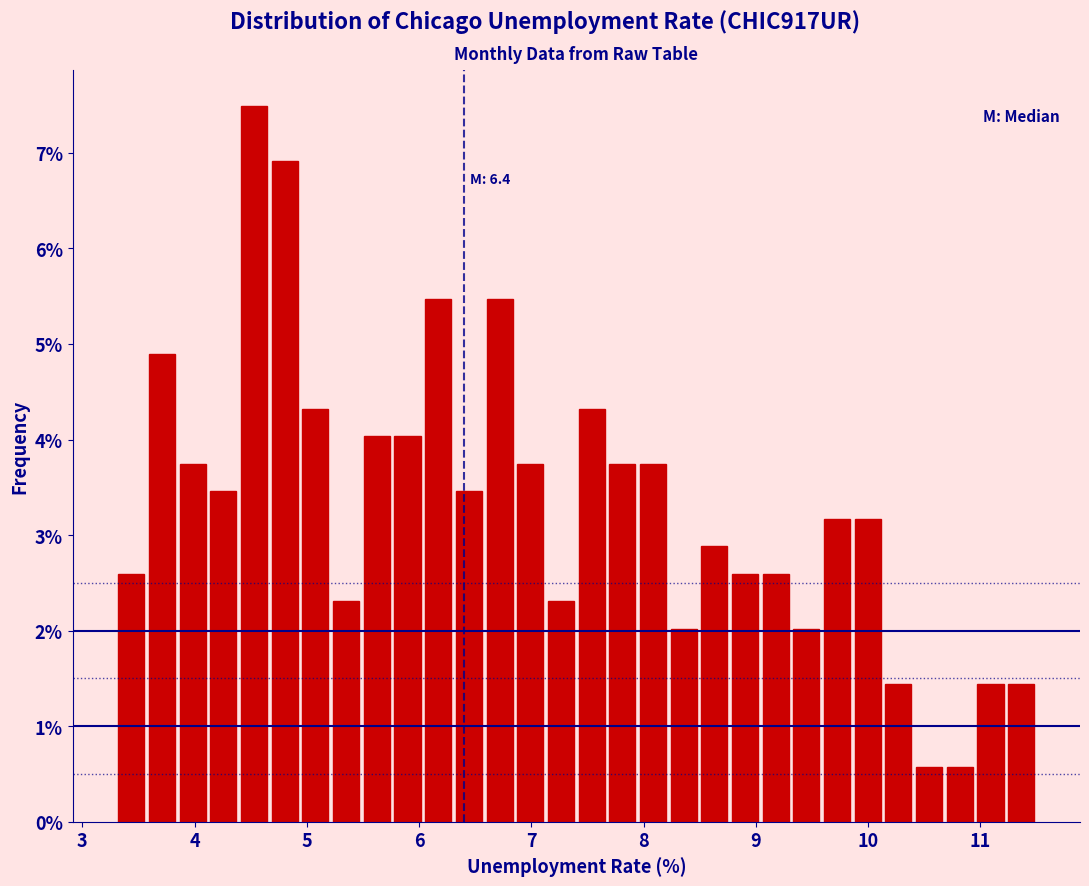

Read against the x-axis, roughly where is the centre of the tallest bar?

4.5